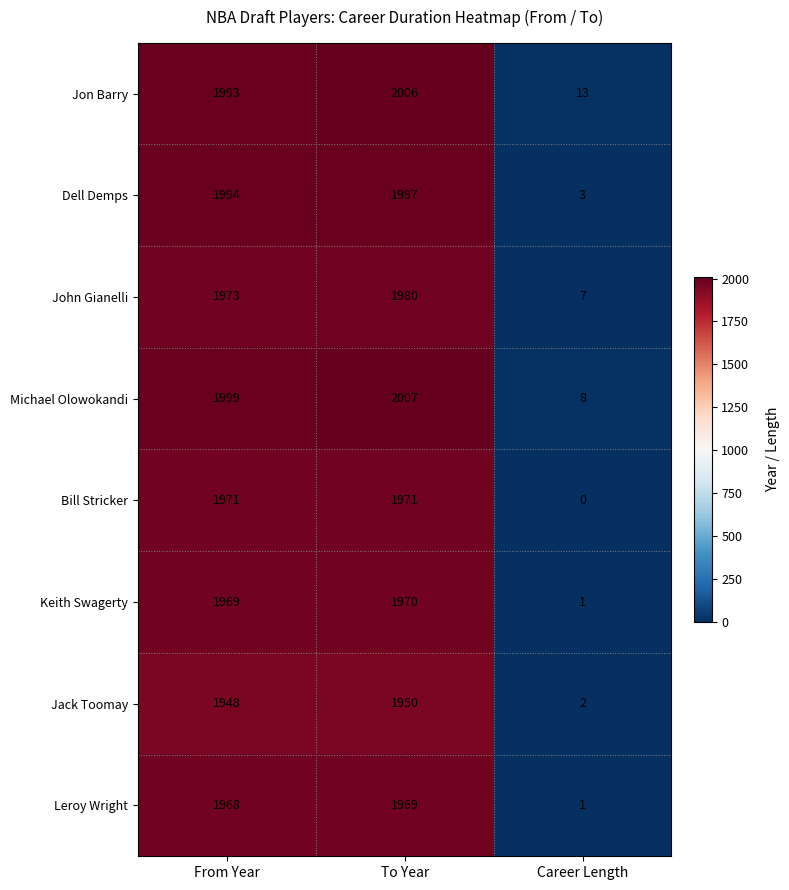

Read the Bill Stricker value at To Year.

1971